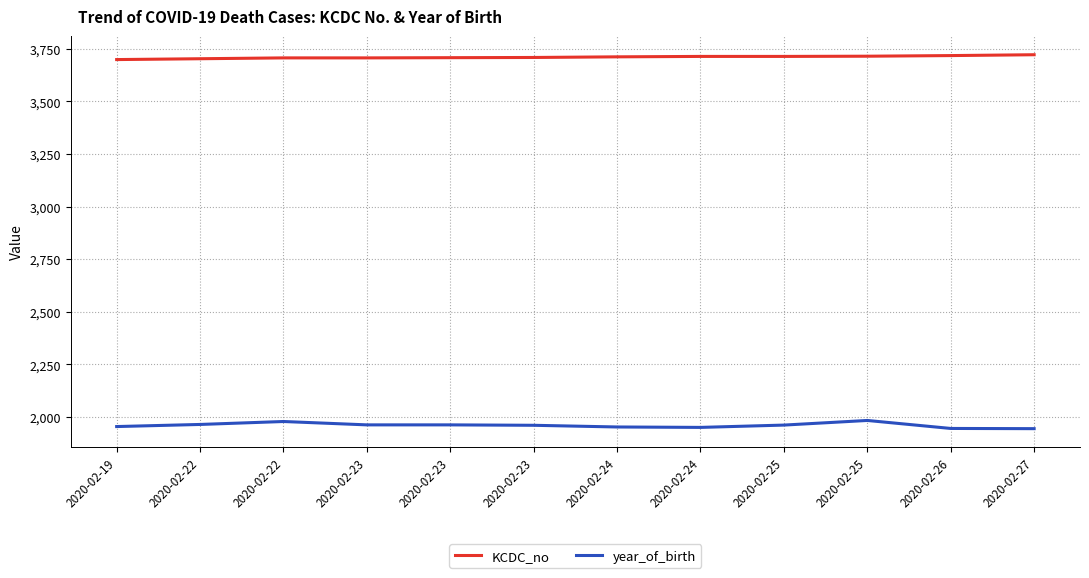

Reading left to right, extract all data points from this chart.

KCDC_no: 2020-02-19=3699	2020-02-22=3703	2020-02-22=3707	2020-02-23=3707	2020-02-23=3708	2020-02-23=3709	2020-02-24=3712	2020-02-24=3714	2020-02-25=3714	2020-02-25=3715	2020-02-26=3718	2020-02-27=3722
year_of_birth: 2020-02-19=1955	2020-02-22=1965	2020-02-22=1979	2020-02-23=1963	2020-02-23=1963	2020-02-23=1961	2020-02-24=1953	2020-02-24=1951	2020-02-25=1962	2020-02-25=1984	2020-02-26=1946	2020-02-27=1945